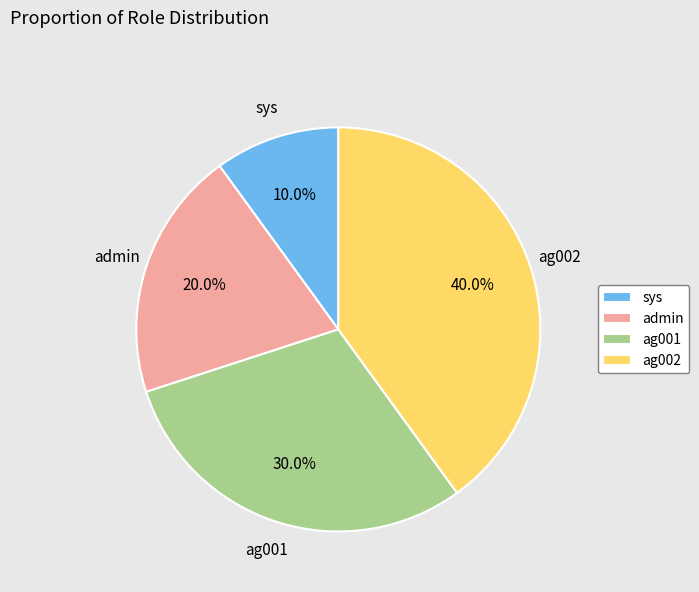

Count the number of slices in the pie.

4